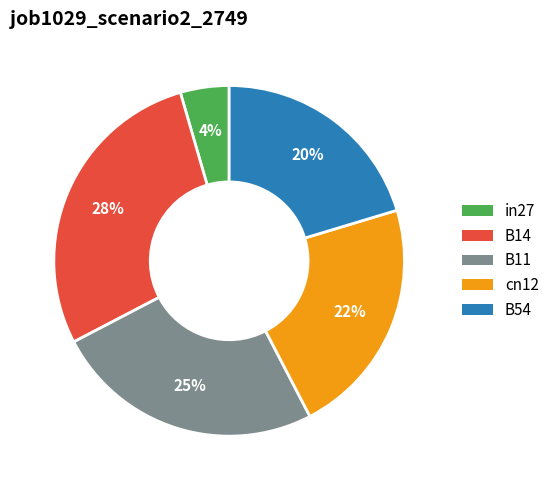

Does any single category account for the majority?

No